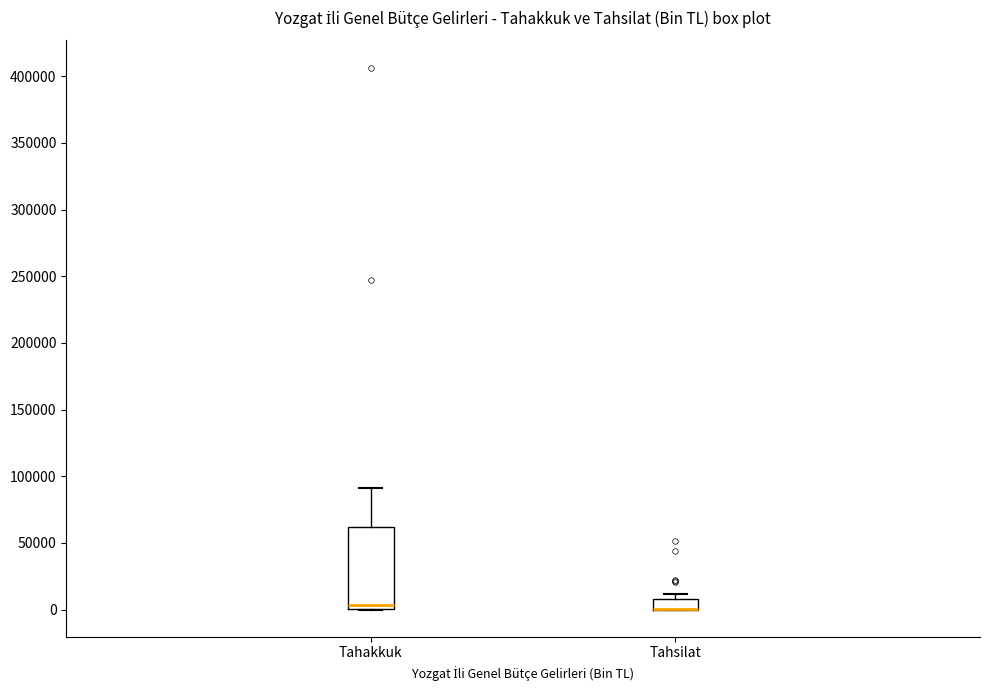

Reading left to right, transcribe this box plot: for each box, give where its median line is, the range the box spans, and where its two whiskers end, as read against the y-axis. The values are not printed on the chart, so give them approximately, as read against the axis.

Tahakkuk: median 5000, box 0 to 60000, whiskers 0 to 90000
Tahsilat: median 0 (drawn on the box's lower edge), box 0 to 10000, whiskers 0 to 10000 (just above the box's upper edge)